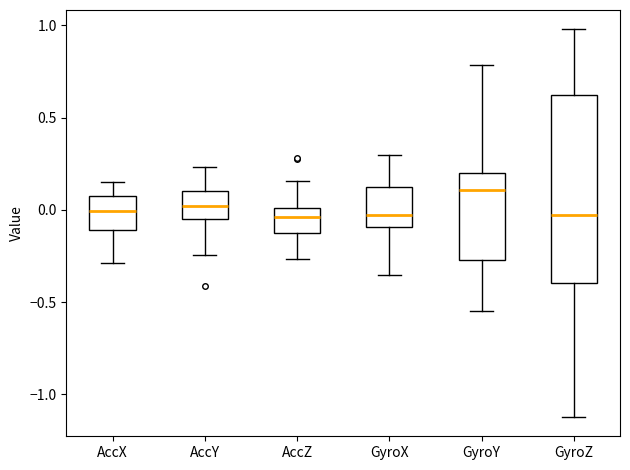

Reading left to right, transcribe this box plot: for each box, give where its median line is, the range the box spans, and where its two whiskers end, as read against the y-axis. The values are not printed on the chart, so give them approximately, as read against the axis.

AccX: median 0.00, box -0.10 to 0.05, whiskers -0.30 to 0.15
AccY: median 0.00, box -0.05 to 0.10, whiskers -0.25 to 0.25
AccZ: median -0.05, box -0.15 to 0.00, whiskers -0.25 to 0.15
GyroX: median -0.05, box -0.10 to 0.15, whiskers -0.35 to 0.30
GyroY: median 0.10, box -0.25 to 0.20, whiskers -0.55 to 0.80
GyroZ: median -0.05, box -0.40 to 0.60, whiskers -1.10 to 1.00